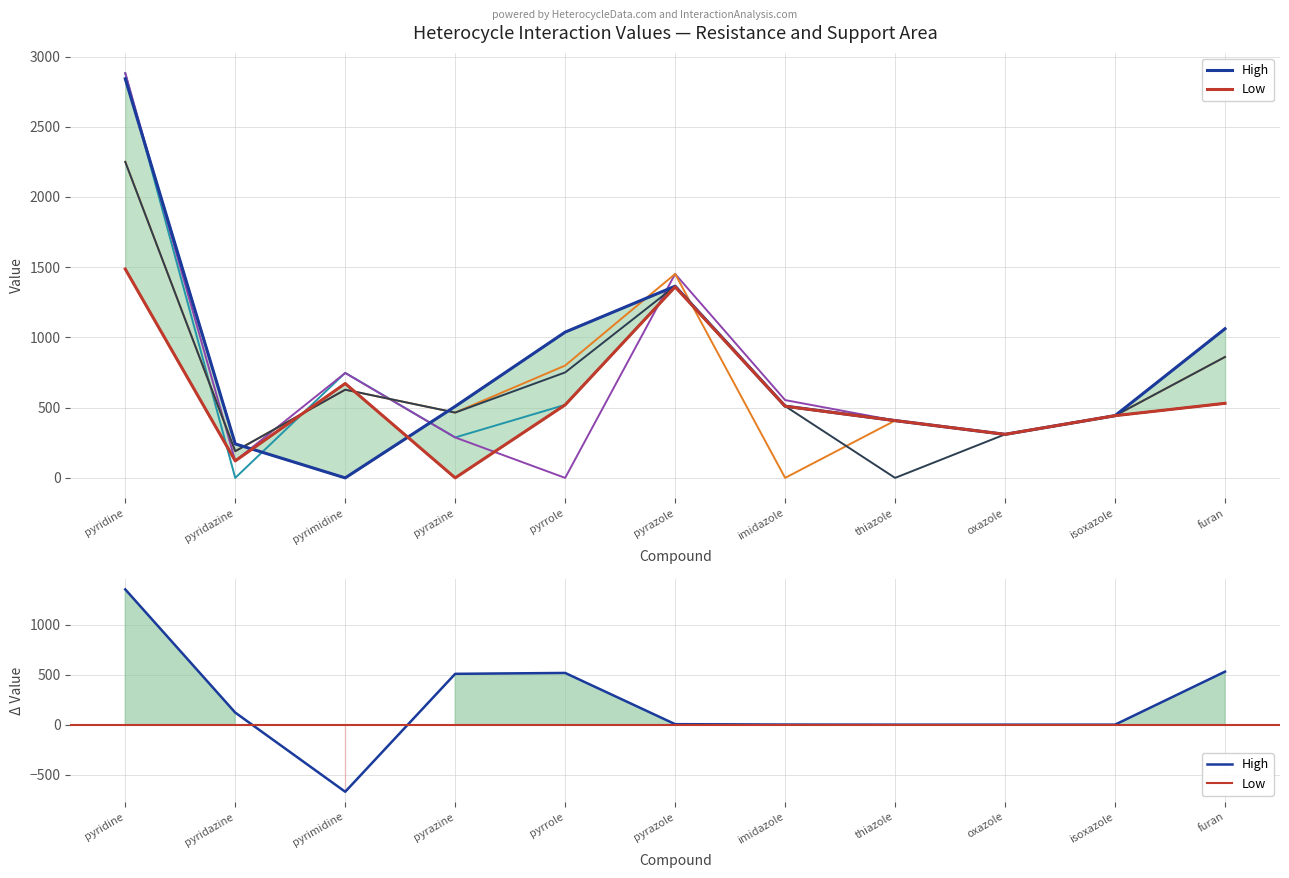

What is the spread (max minus min) of values at imidazole?

554